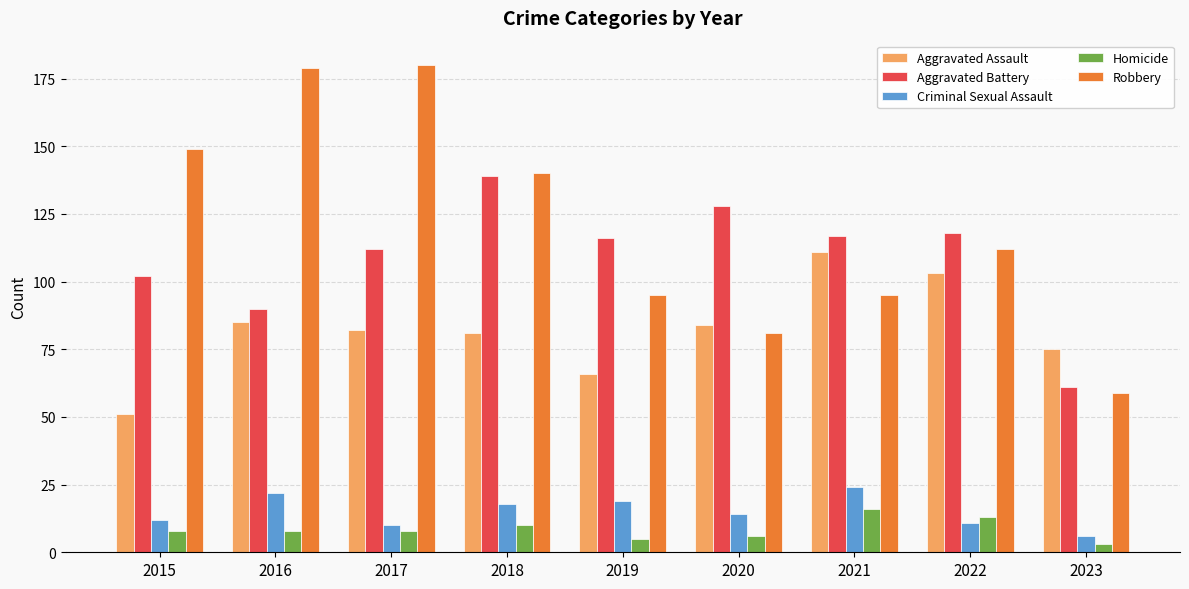

What is the difference between the highest and lowest values at 2017?

172